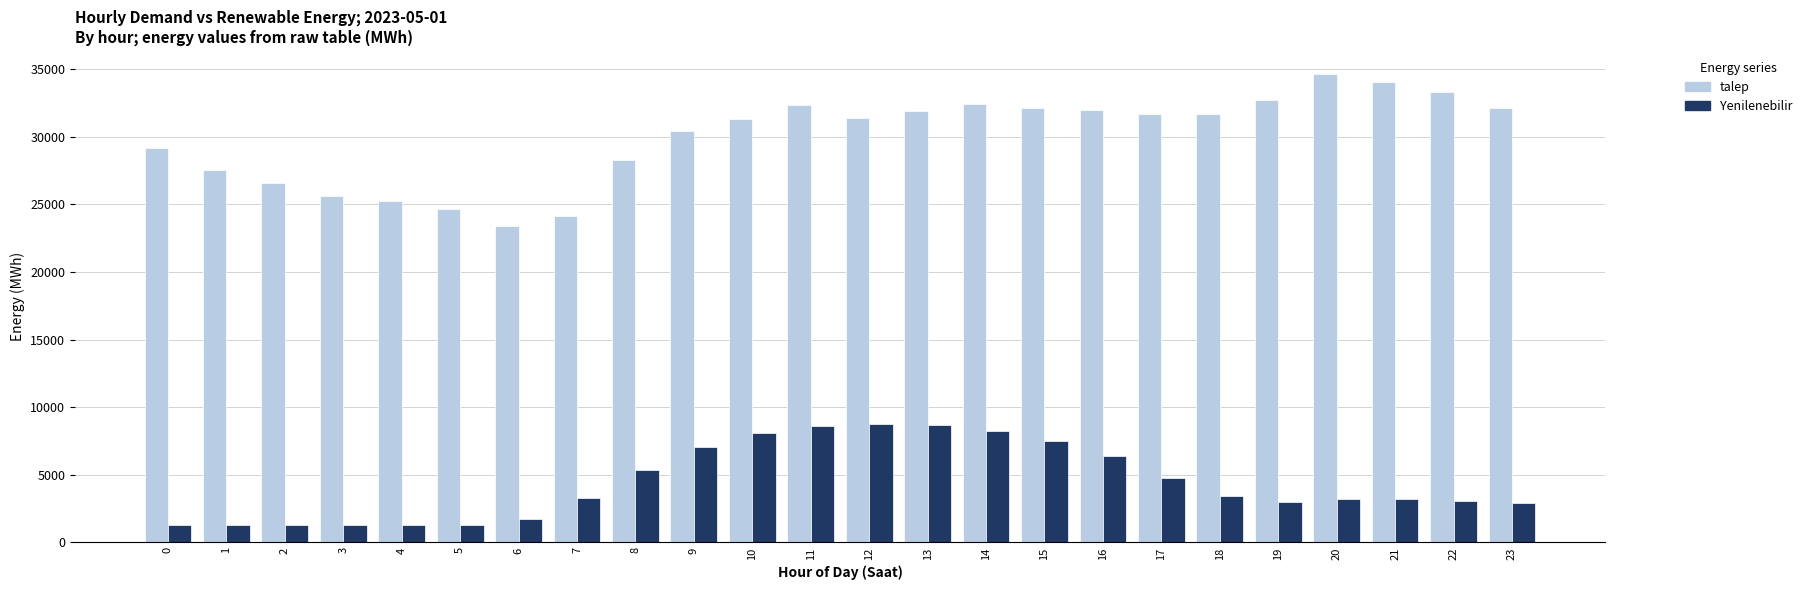

List the series in order of their overall mean, lowest first.

Yenilenebilir, talep